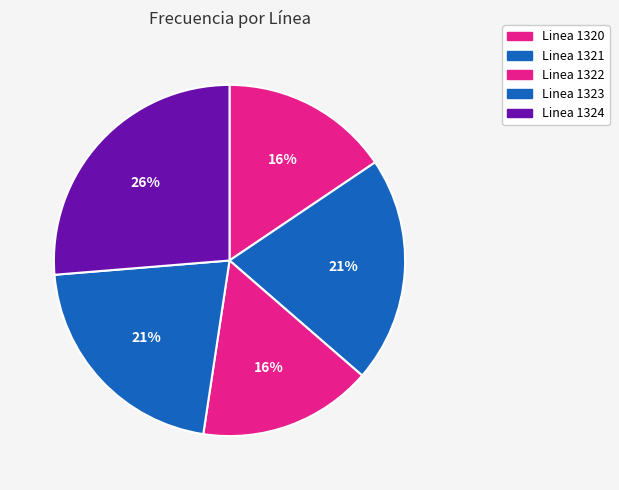

How many segments does this pie chart have?

5